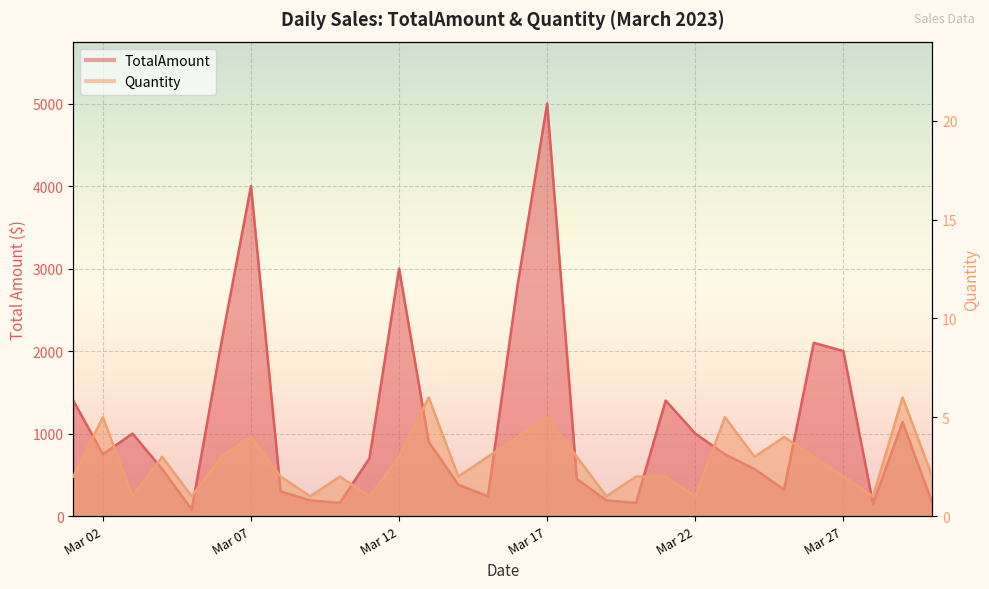

How many lines are shown in the chart?

2